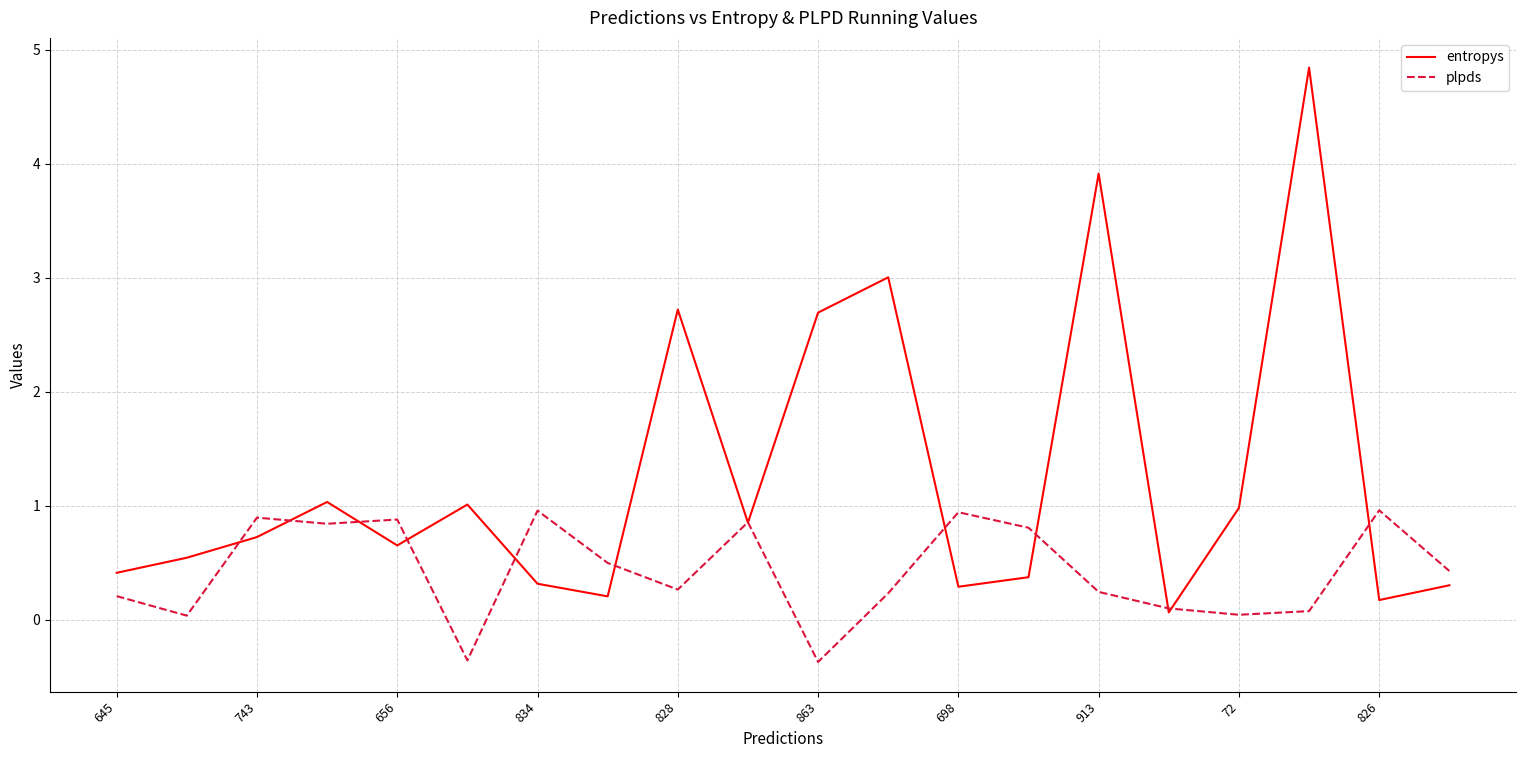

How many values in plpds are above zero?

18